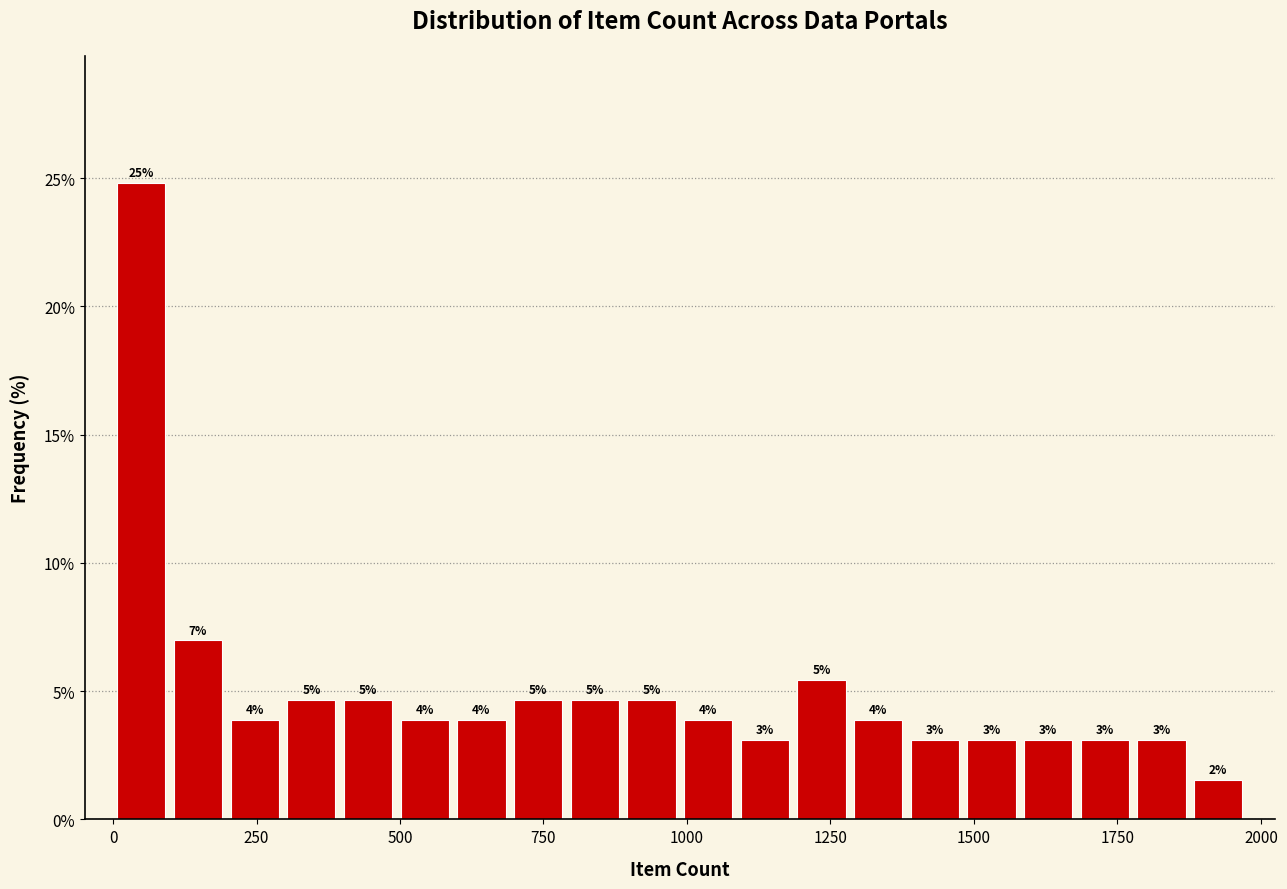

Around what value on the x-axis is the tallest bar? Give the approximate position of its centre, as read against the axis.

50